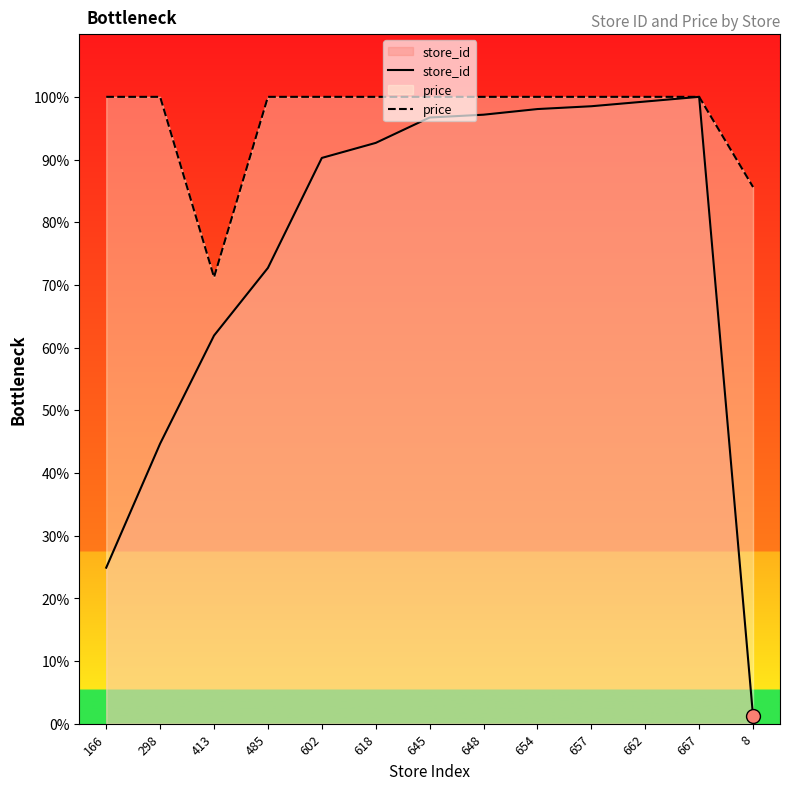

Rank the categories by store_id value from lowest to highest.

8, 166, 298, 413, 485, 602, 618, 645, 648, 654, 657, 662, 667